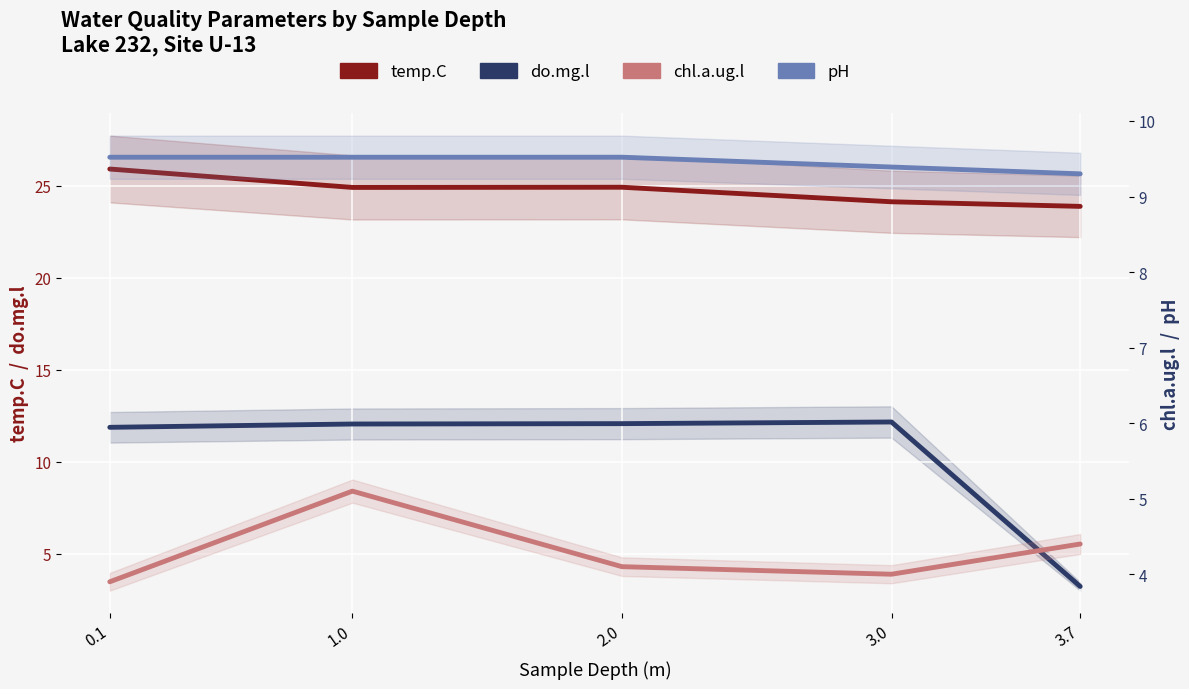

Reading right to left, transcribe all the data shown in this chart.

temp.C: 3.7=23.9	3.0=24.1	2.0=24.9	1.0=24.9	0.1=25.9
do.mg.l: 3.7=3.2	3.0=12.2	2.0=12.1	1.0=12.1	0.1=11.9
chl.a.ug.l: 3.7=4.4	3.0=4.0	2.0=4.1	1.0=5.1	0.1=3.9
pH: 3.7=9.3	3.0=9.4	2.0=9.5	1.0=9.5	0.1=9.5